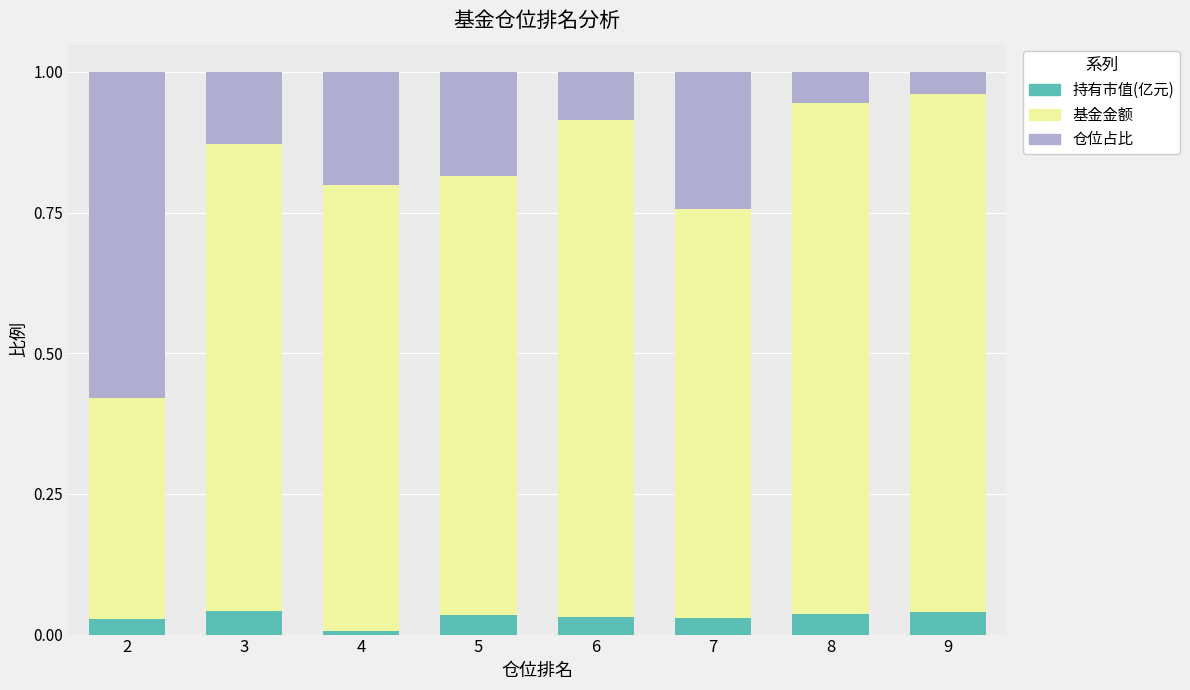

True or false: 持有市值(亿元) has a value of 0.1 at 3.

False